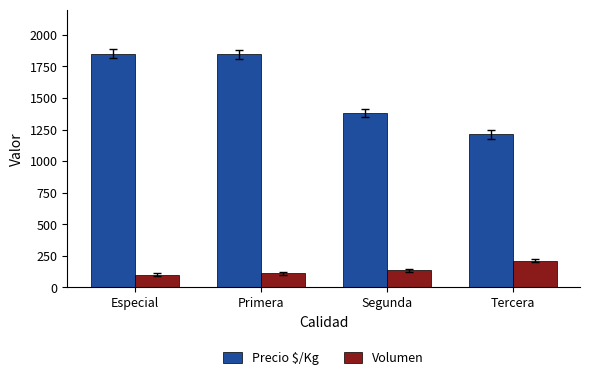

At how many categories does at least one series exceed 1351?

3